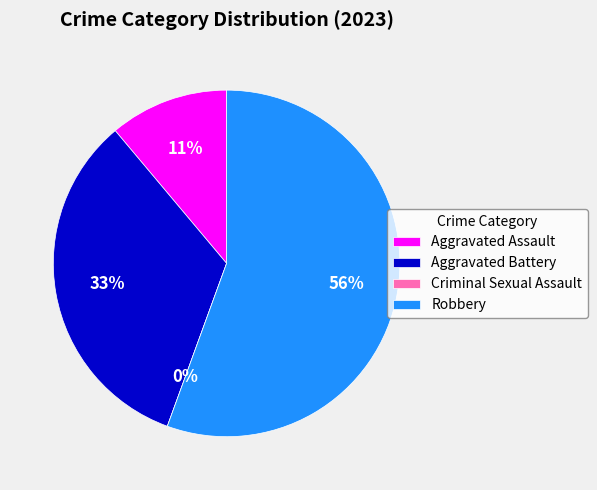

Rank the categories by value from lowest to highest.

Criminal Sexual Assault, Aggravated Assault, Aggravated Battery, Robbery